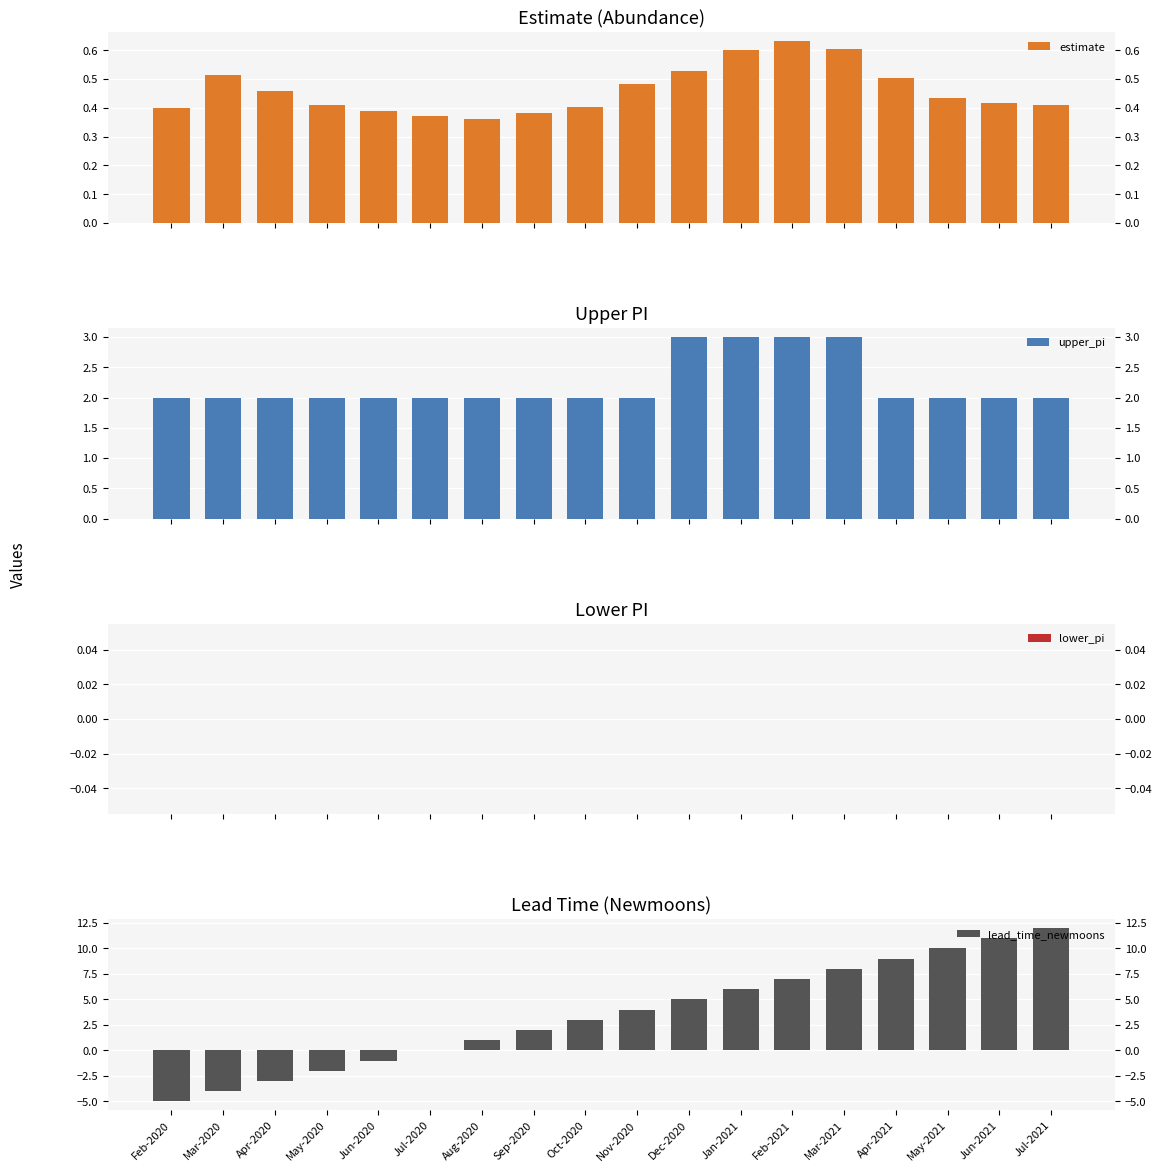

How many categories are shown in the chart?

18